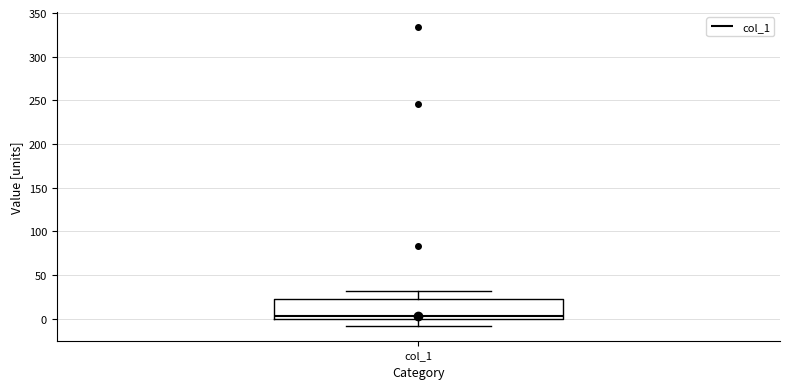

Read this box plot against the y-axis: the position of the median line, the range covered by the box, and the ends of both whiskers. The values are not printed on the chart, so give them approximately, as read against the axis.

median 5, box 0 to 20, whiskers -10 to 30